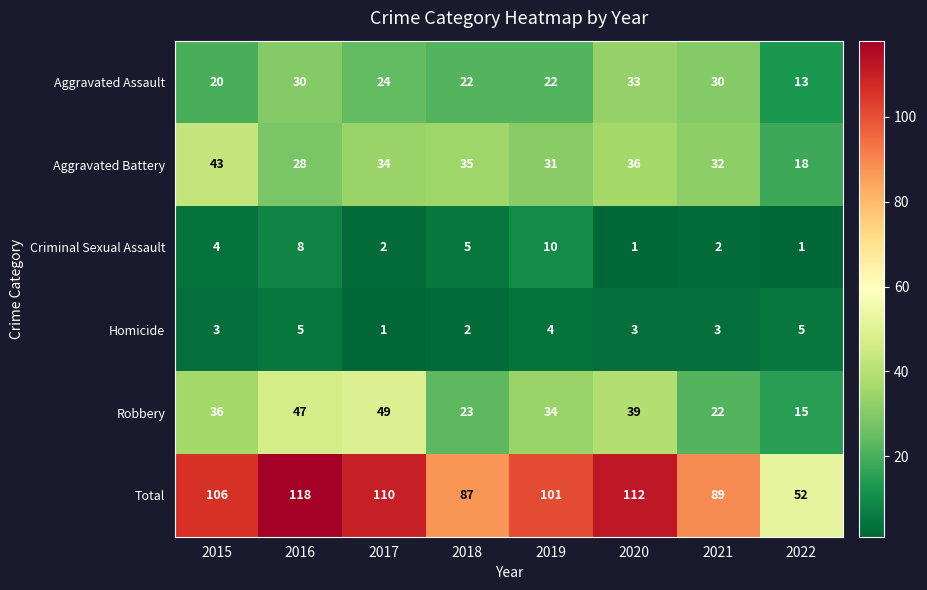

The value of Aggravated Assault at 2020 is 33. True or false?

True